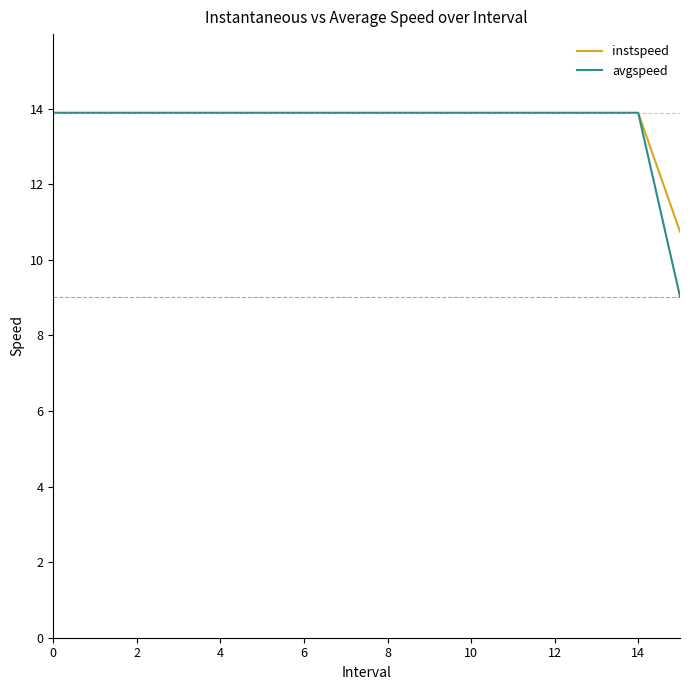

What is the maximum value for instspeed?

13.9